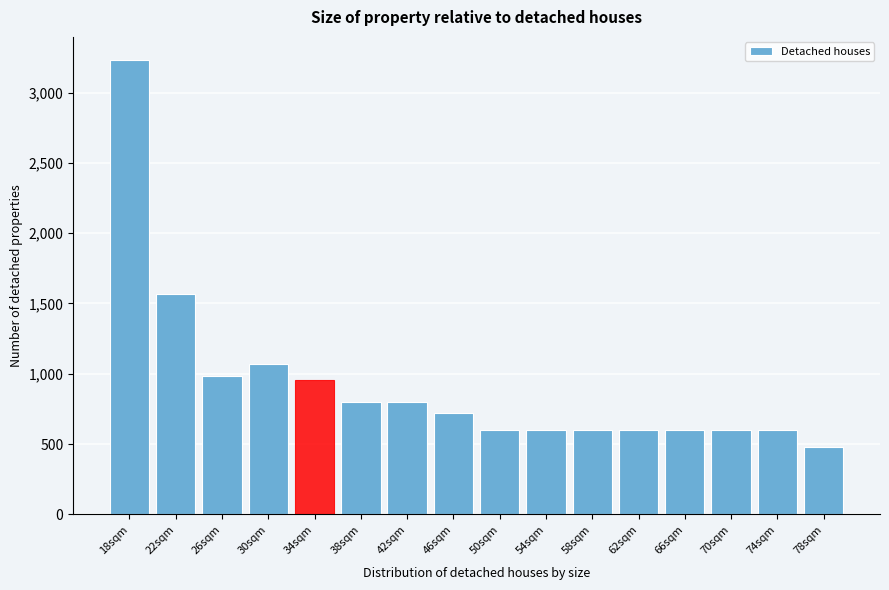

Reading left to right, extract all data points from this chart.

3234	1570	986	1072	958	800	800	720	600	600	600	600	600	600	600	480